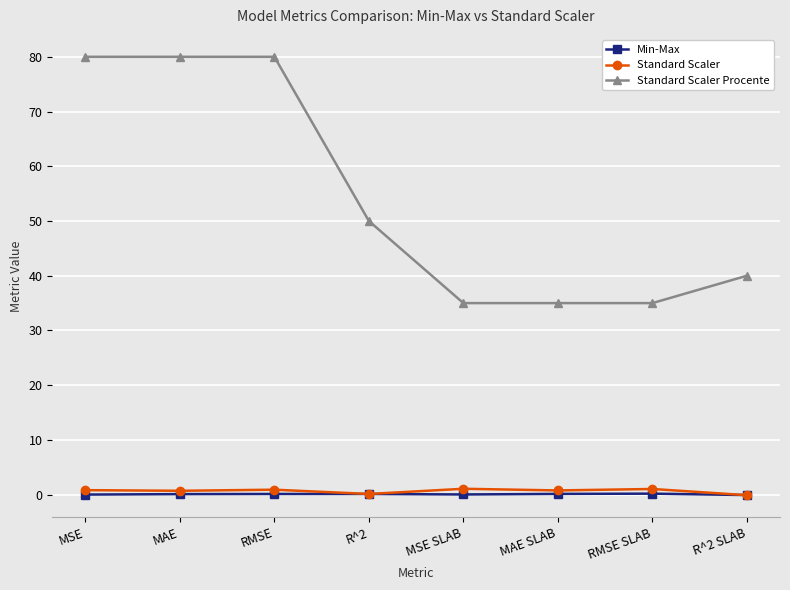

What is the spread (max minus min) of values at MSE?

80.0